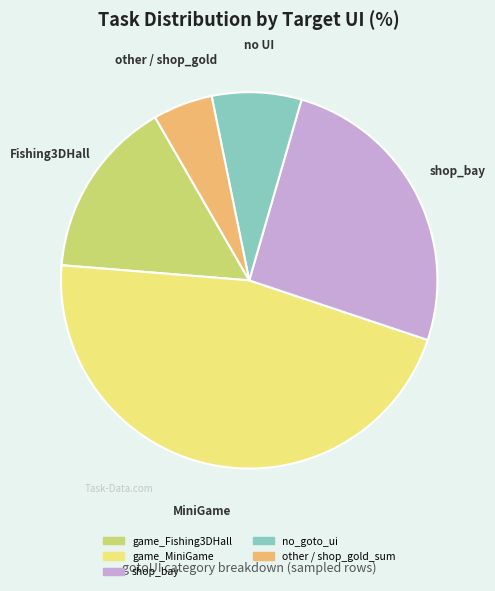

Does any single category account for the majority?

No